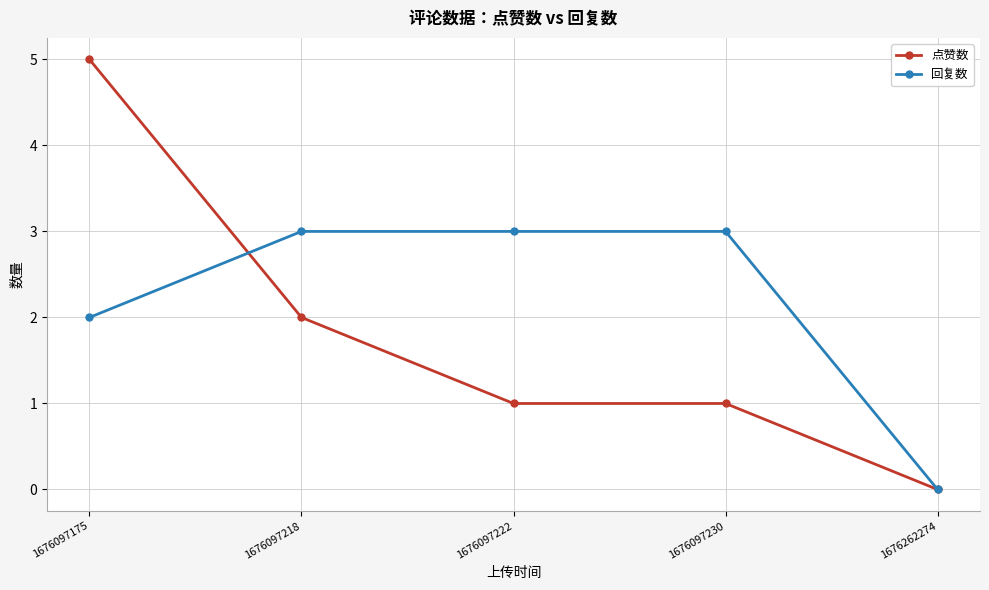

What is the approximate value of 点赞数 at 1676097230?

1